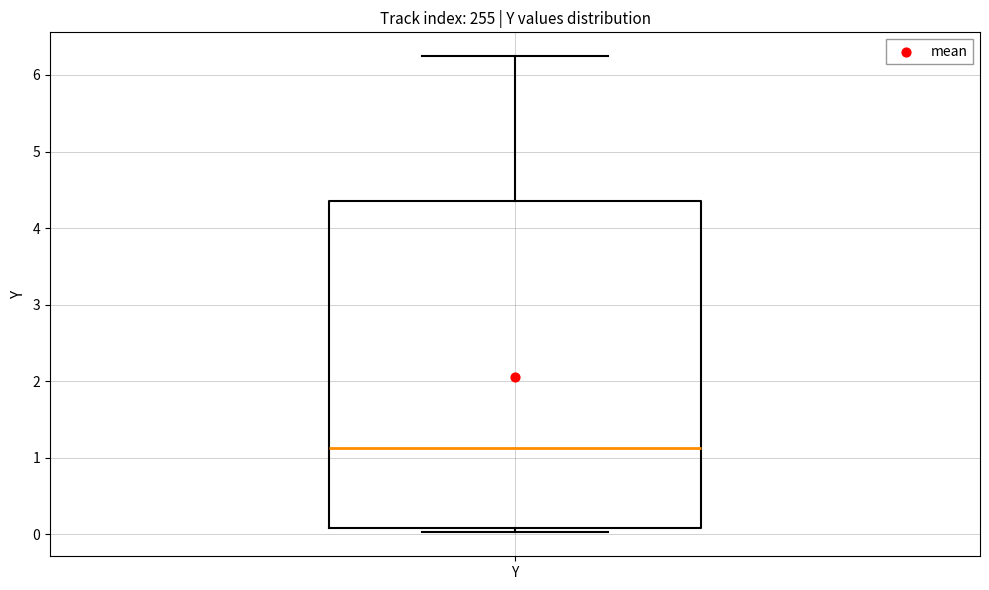

Where is the upper edge of the box for Y on the y-axis? The values are not printed on the chart, so give them approximately, as read against the axis.

4.4